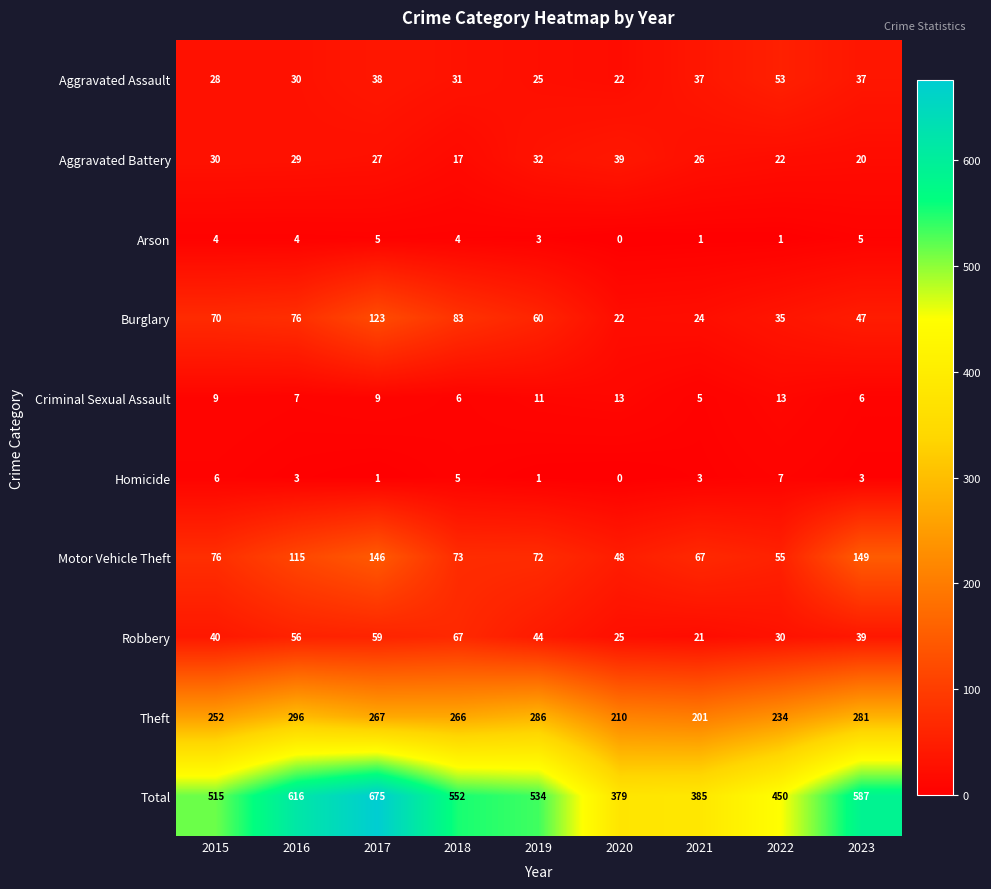

What is the spread (max minus min) of values at 2015?

511